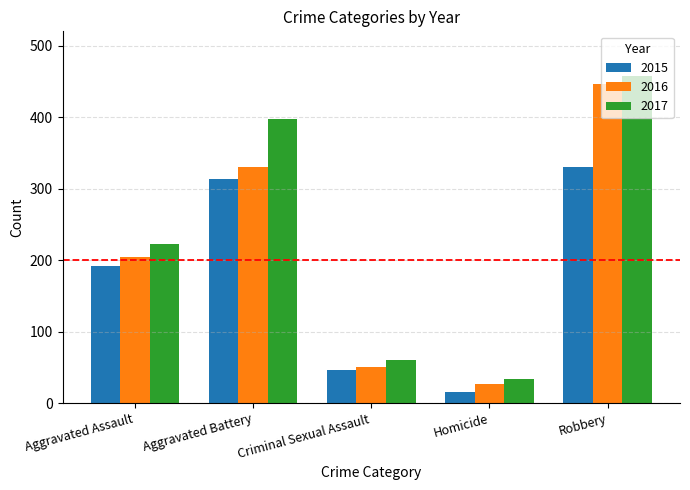

Where is 2015 nearest to the value 172?

Aggravated Assault